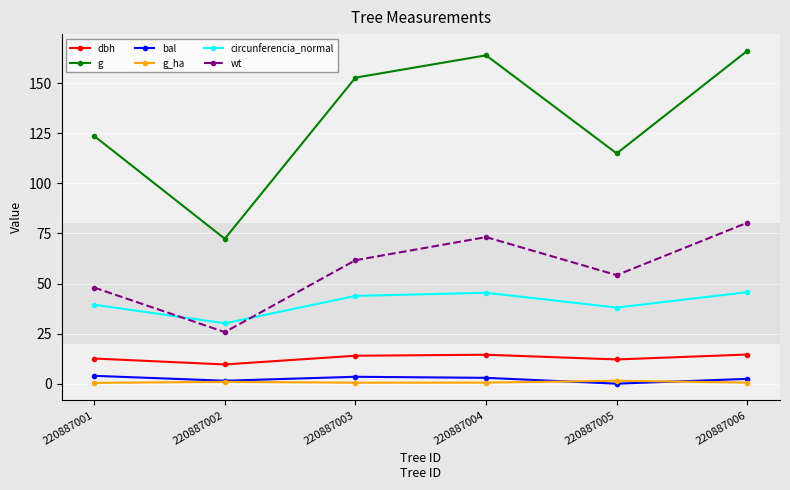

What is the lowest value of the circunferencia_normal series?

30.2